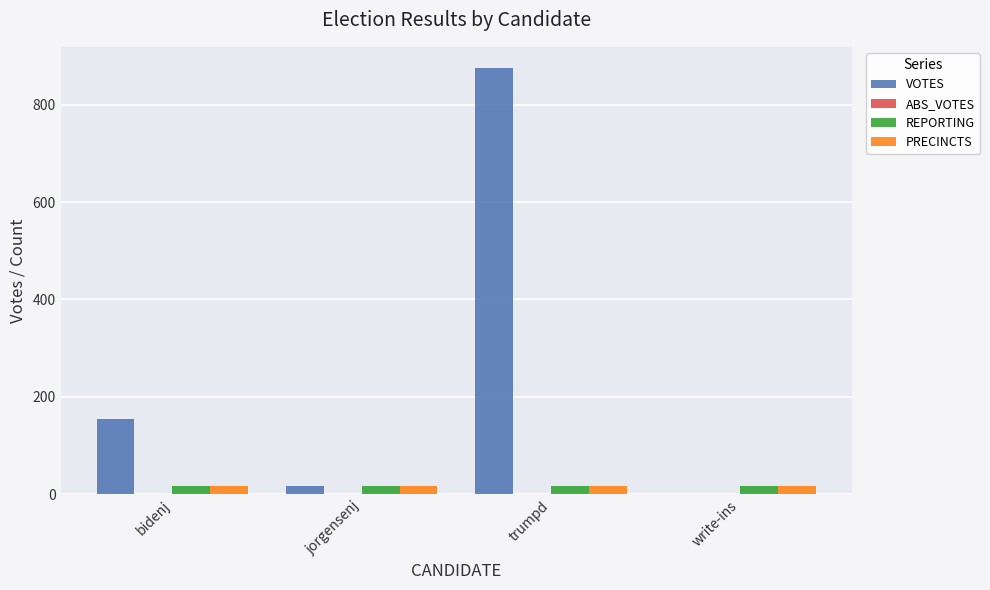

Are the bars grouped side by side (vs. stacked)?

Yes